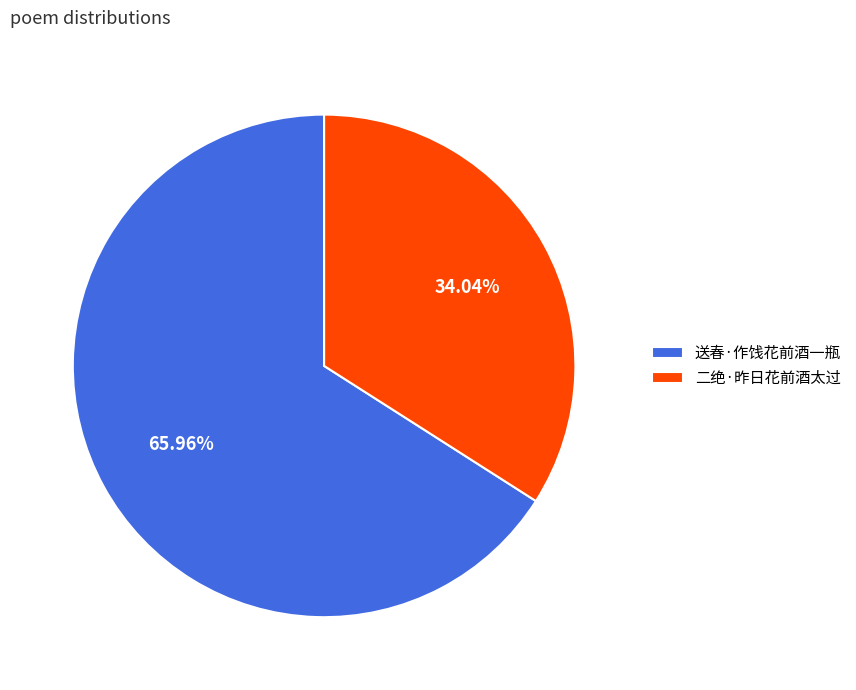

Which slice represents more than half of the pie?

送春·作饯花前酒一瓶